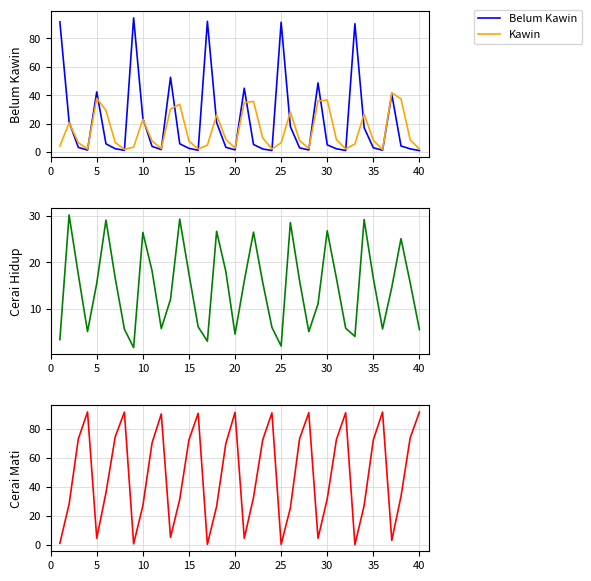

True or false: Belum Kawin has a value of 23.7 at 10.

True